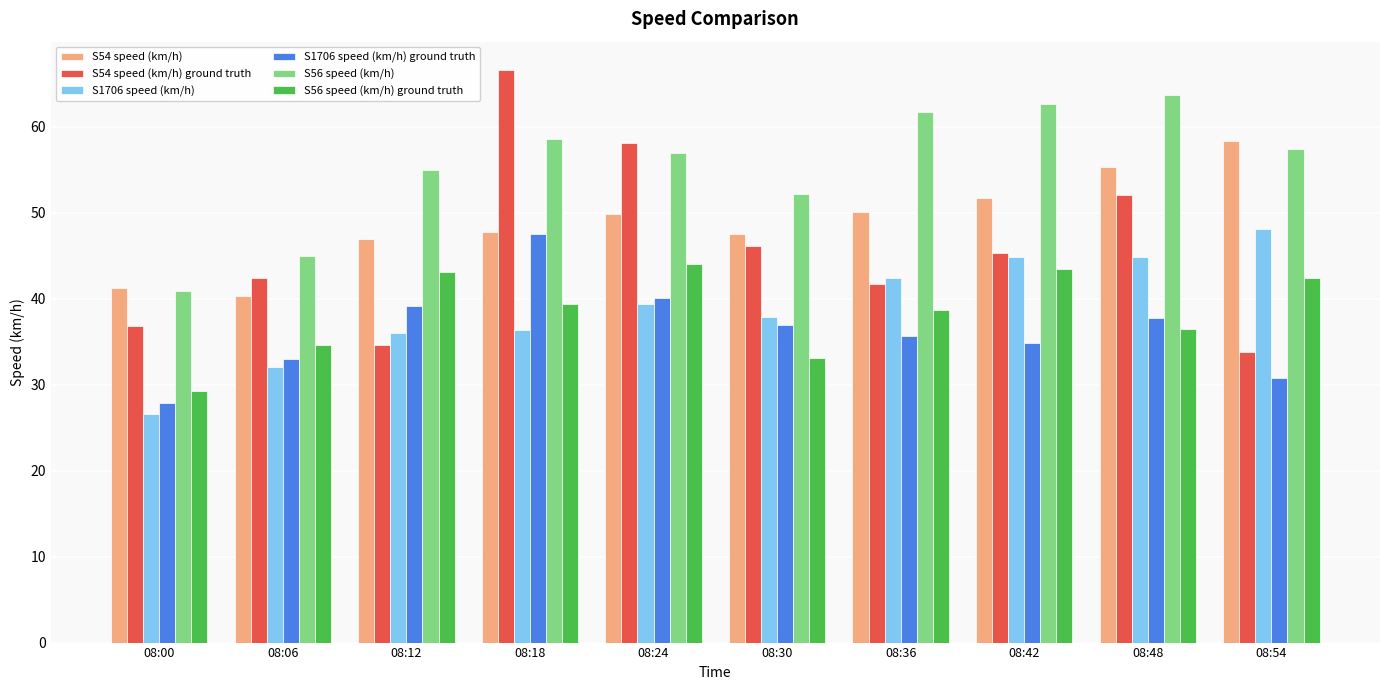

What is the difference between the highest and lowest values at 08:00?

14.7